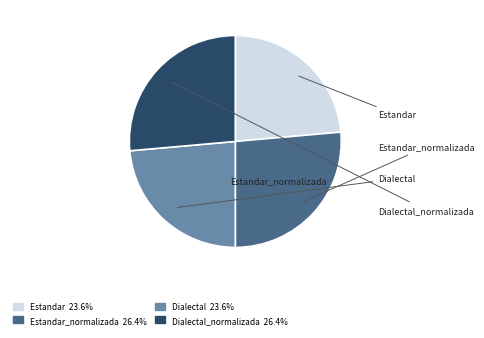

Is there a majority slice in this chart?

No